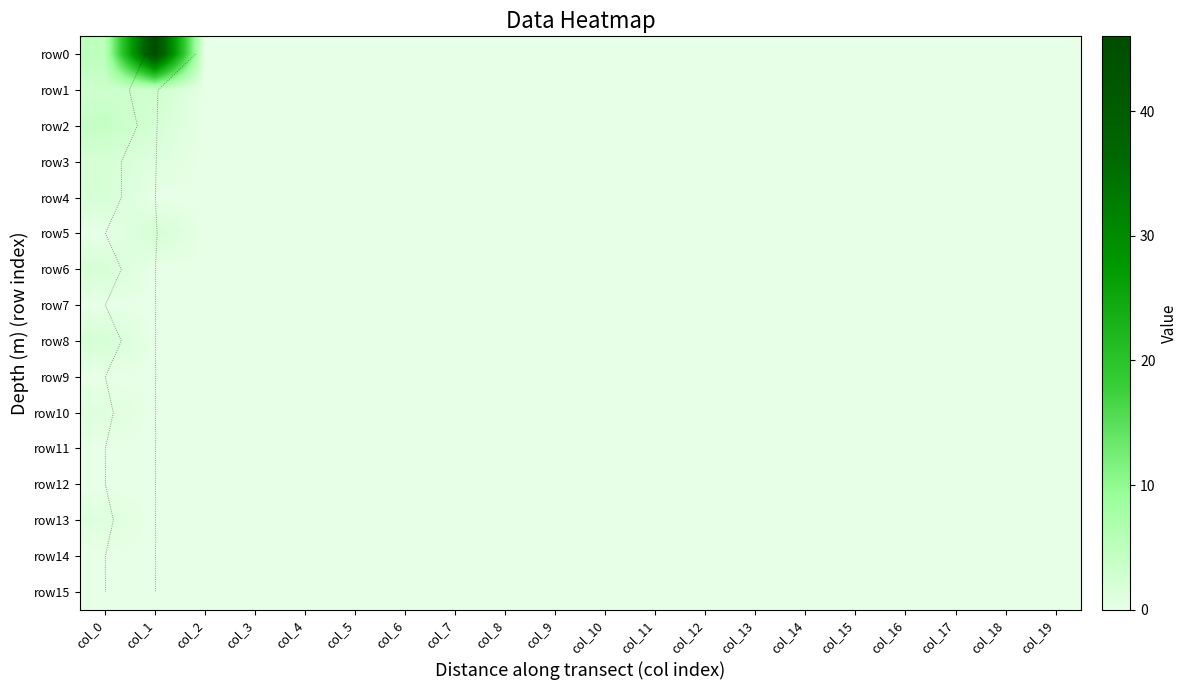

The value of row10 at col_19 is -1. True or false?

False